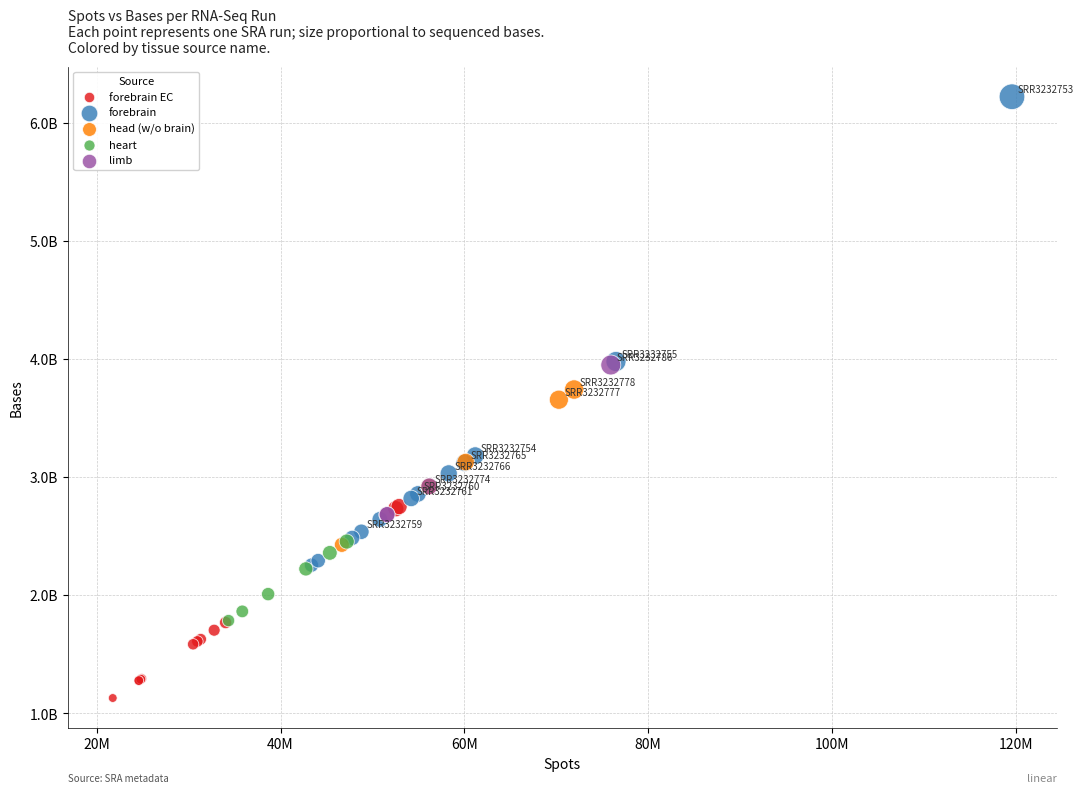

Which series reaches the maximum Y coordinate?

forebrain